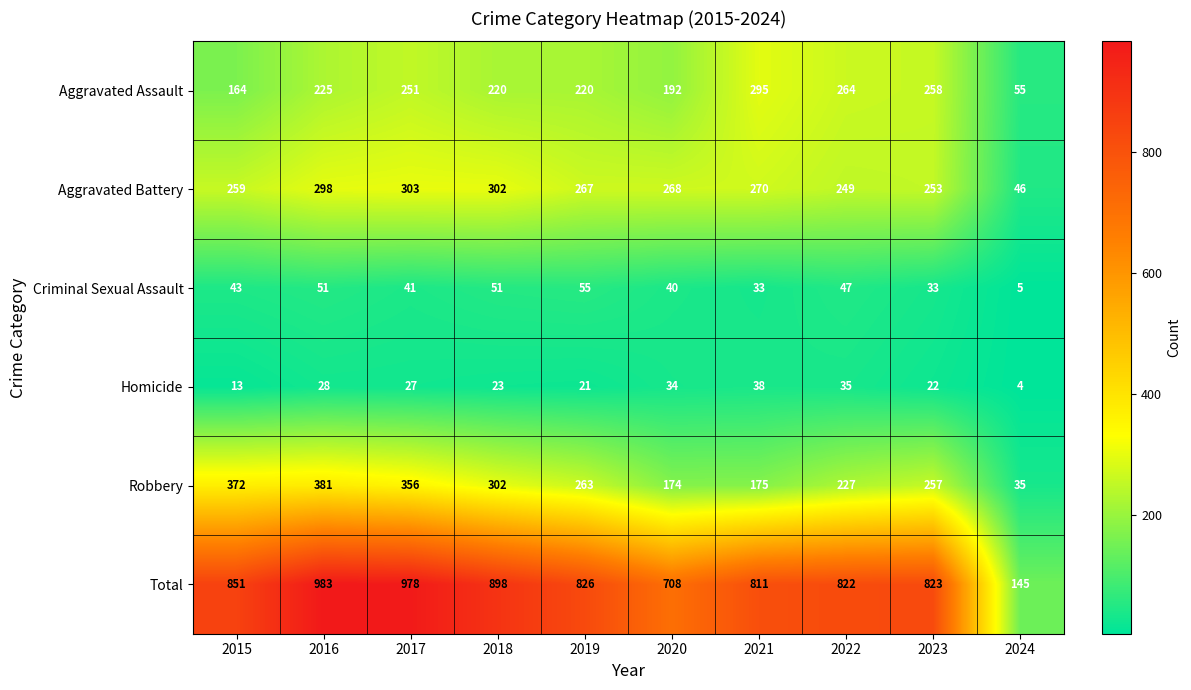

What is the sum of all Homicide values?

245